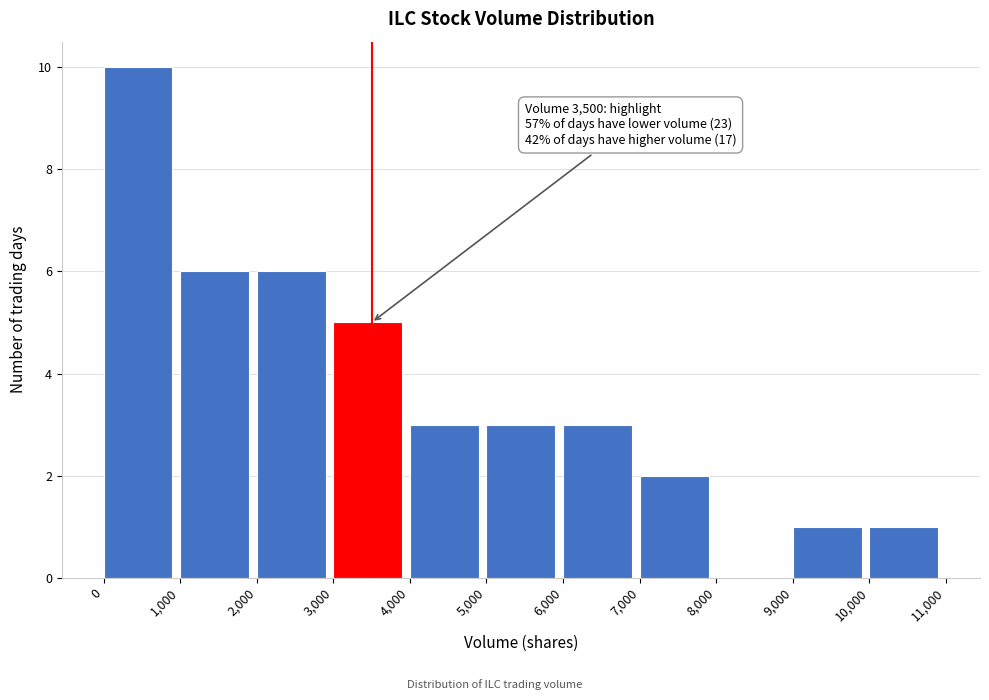

Over which range of the x-axis is the bar tallest?

0 to 1,000